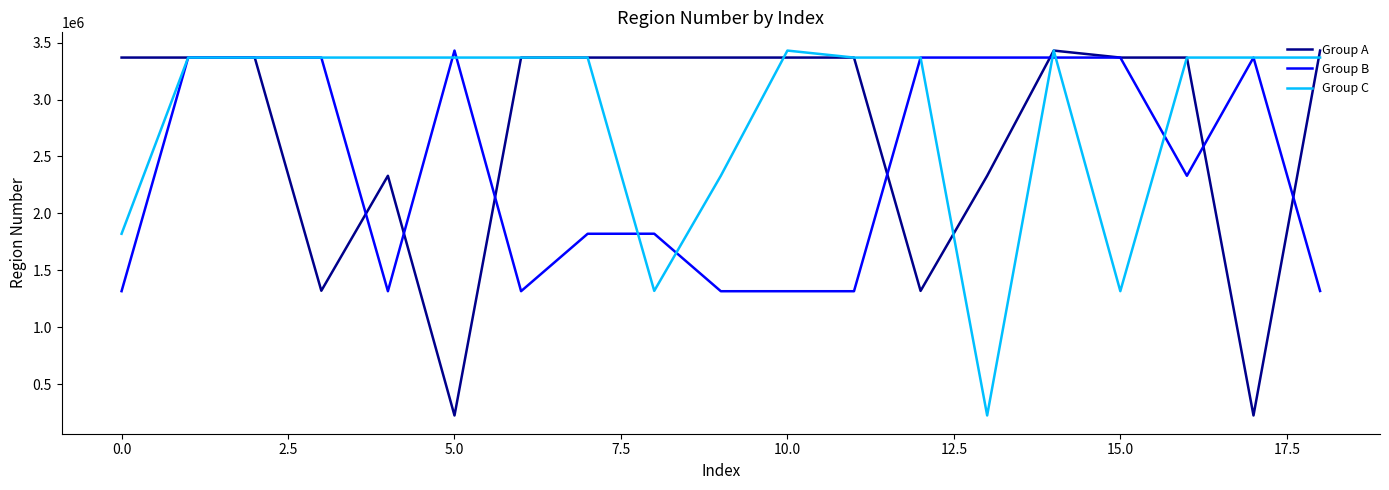

Rank the series by their average value, from lowest to highest.

Group B, Group A, Group C